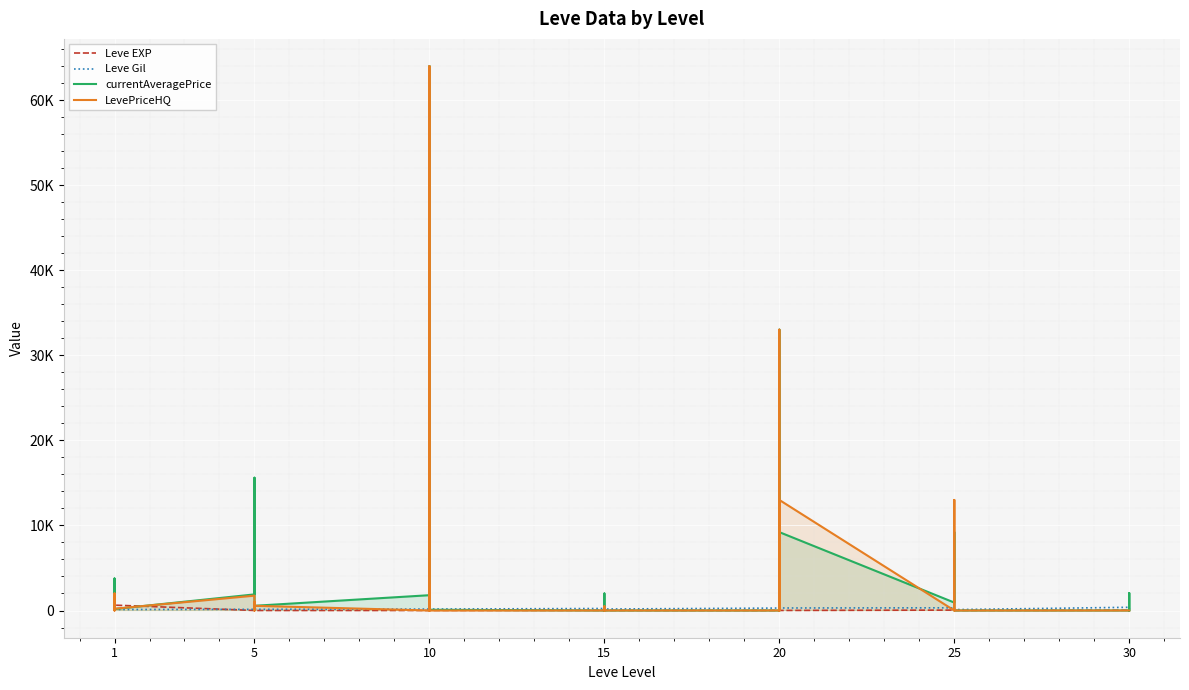

What is the label of the 37th point from the right?

15